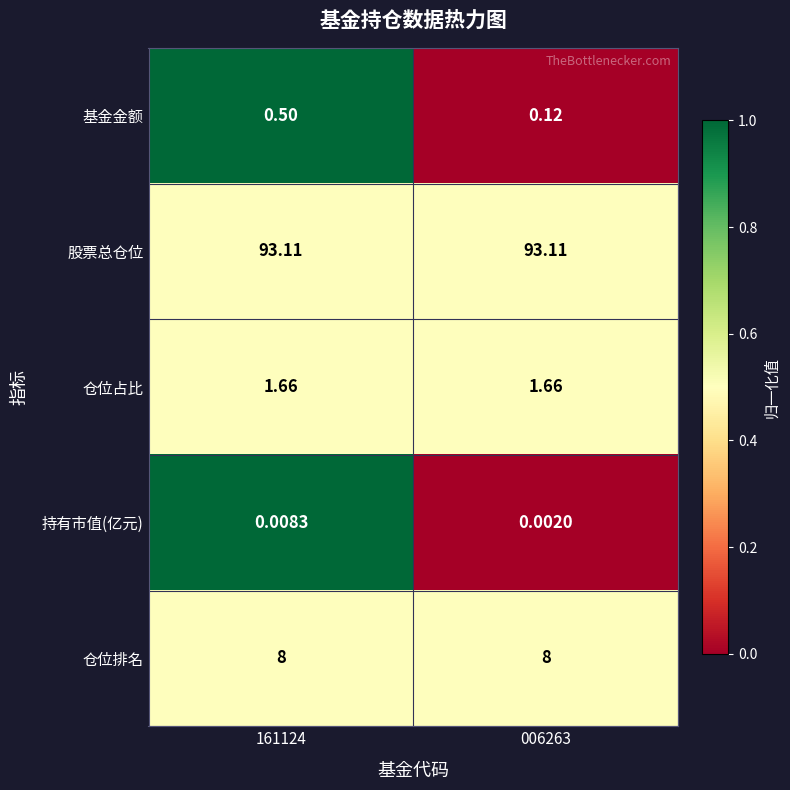

What is the total value across all series at 161124?

103.3